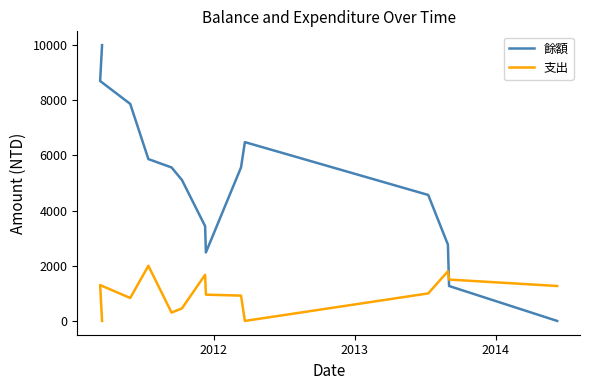

At 2013, list the series in order from largest to smallest.

餘額, 支出